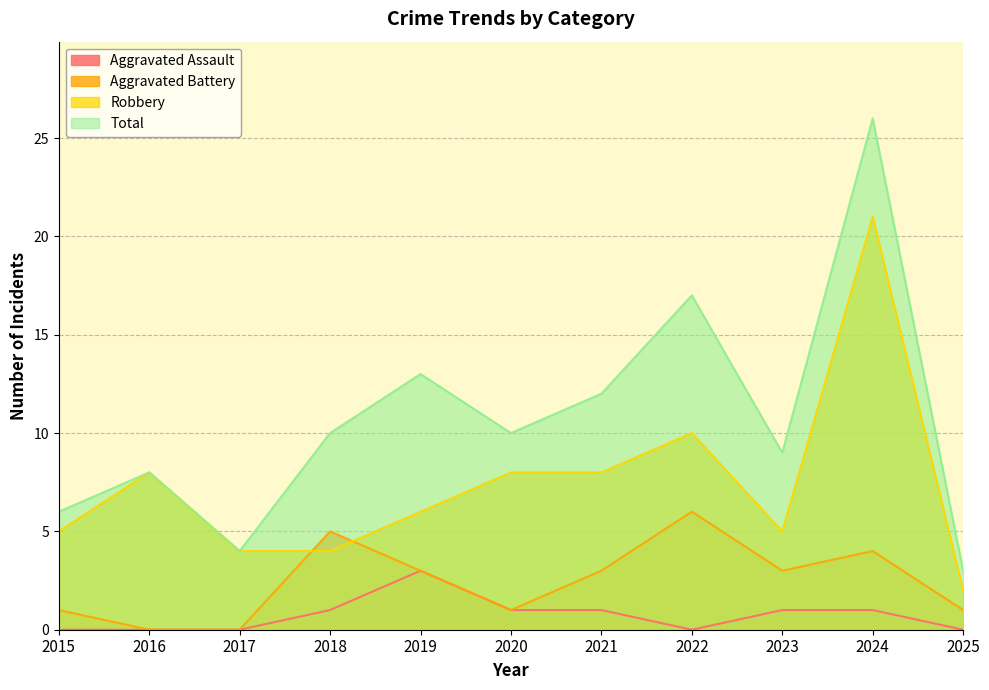

At which category is the sum across all series the highest?

2024